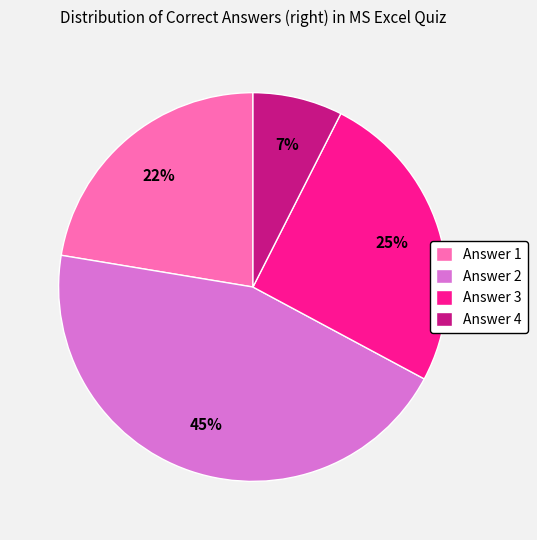

How many segments does this pie chart have?

4